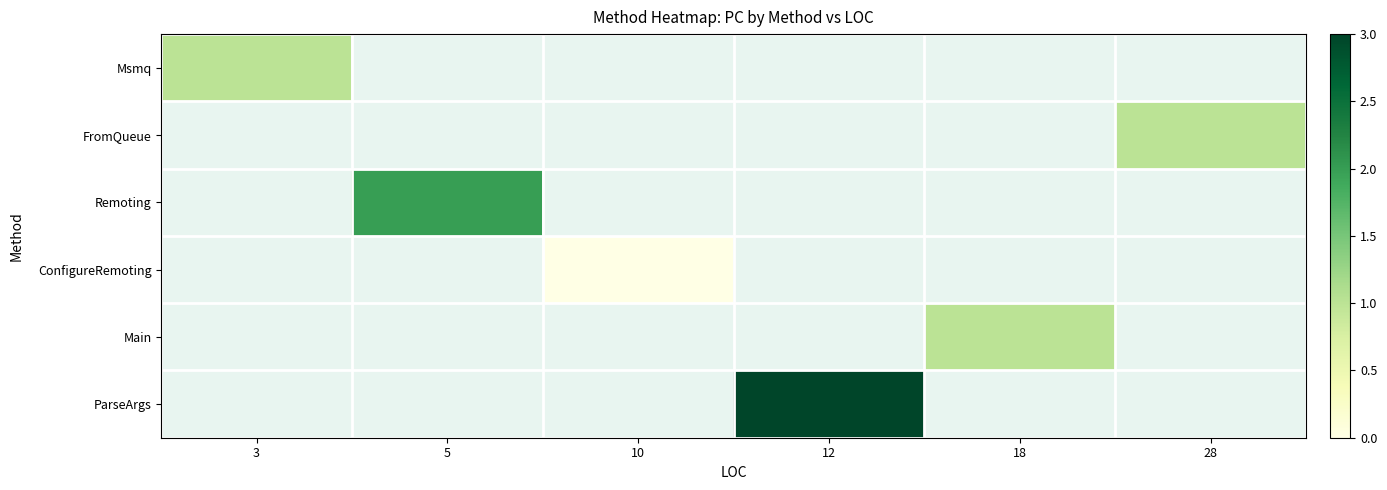

True or false: ConfigureRemoting has a value of 0.0 at 10.

True